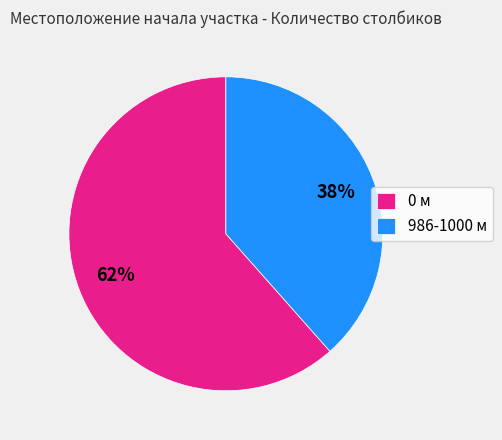

The 0 м slice represents 52% of the pie. True or false?

False